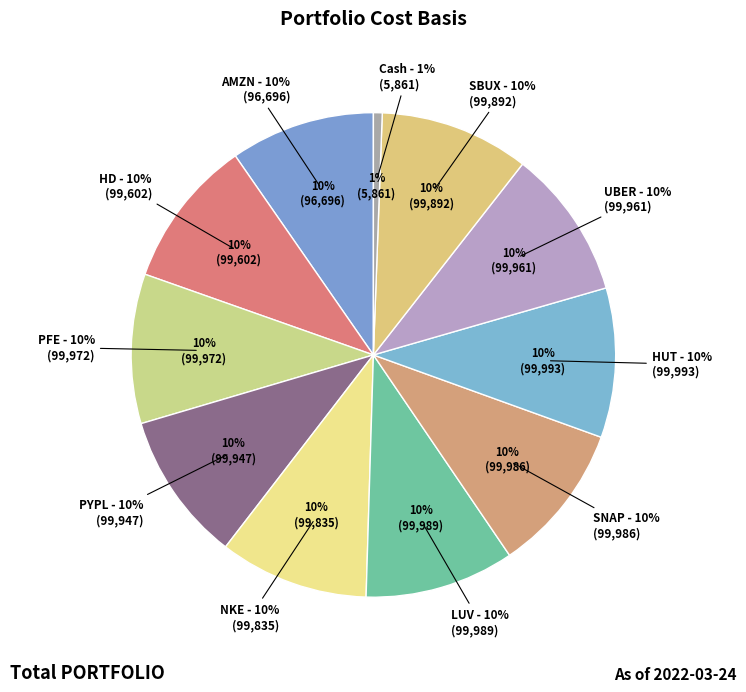

Does any single category account for the majority?

No